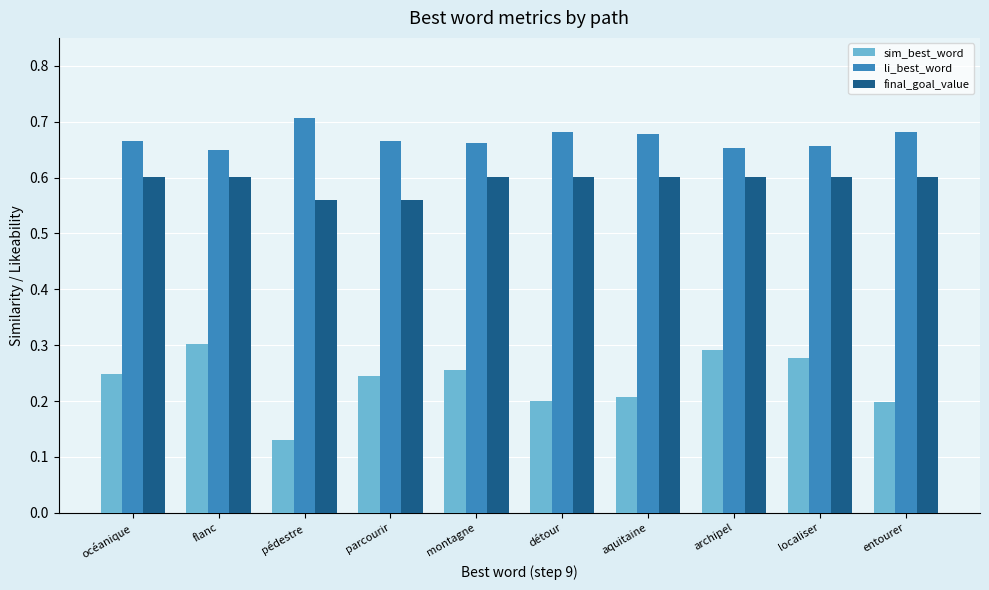

Is the value of sim_best_word at océanique greater than the value of li_best_word at océanique?

No